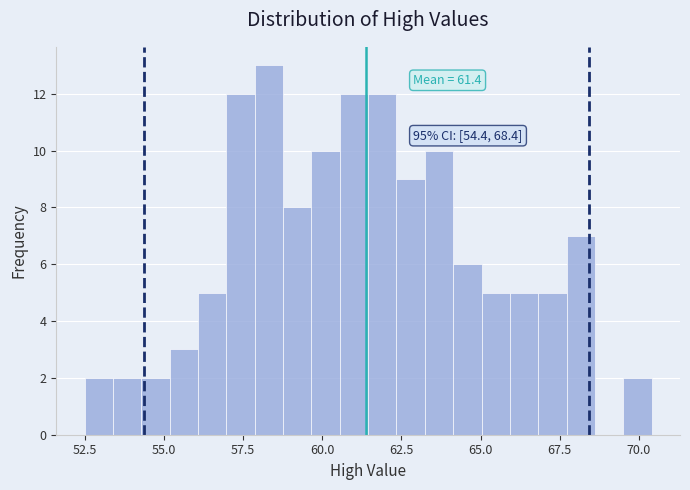

Read against the x-axis, roughly where is the centre of the tallest bar?

58.5